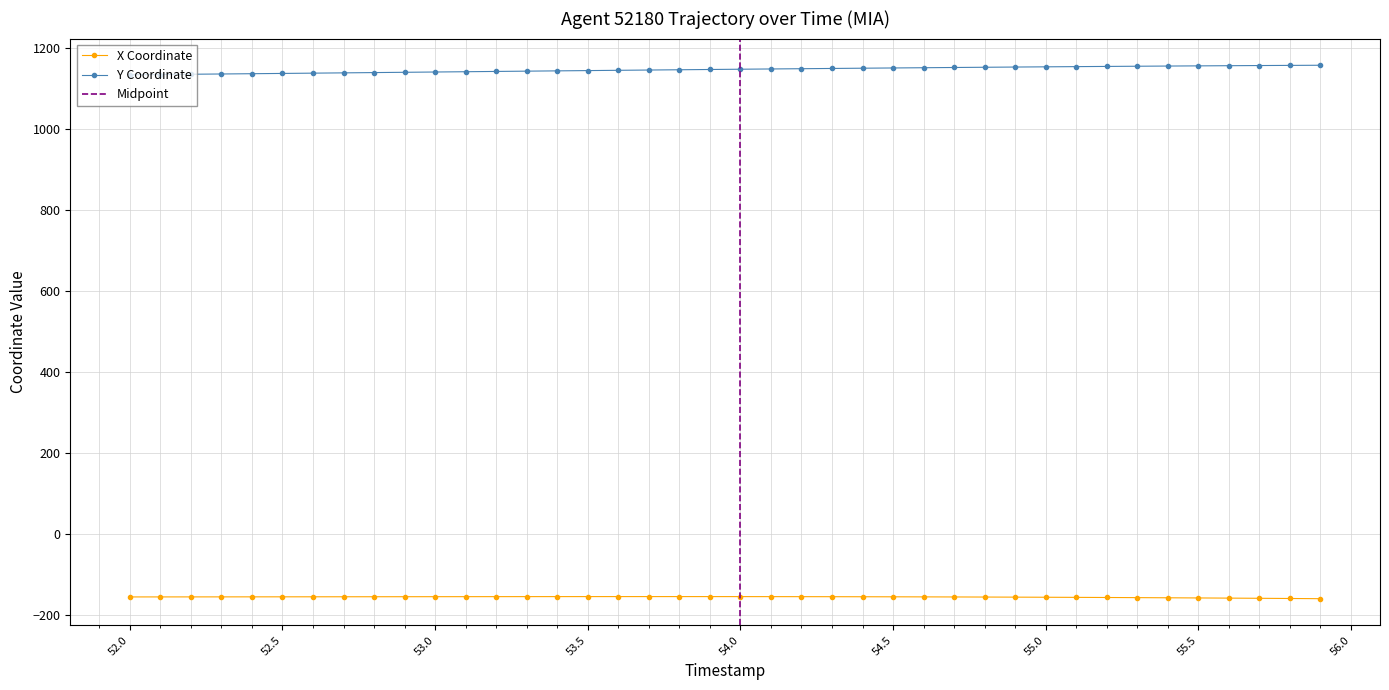

What is the minimum value for Y Coordinate?

1134.4